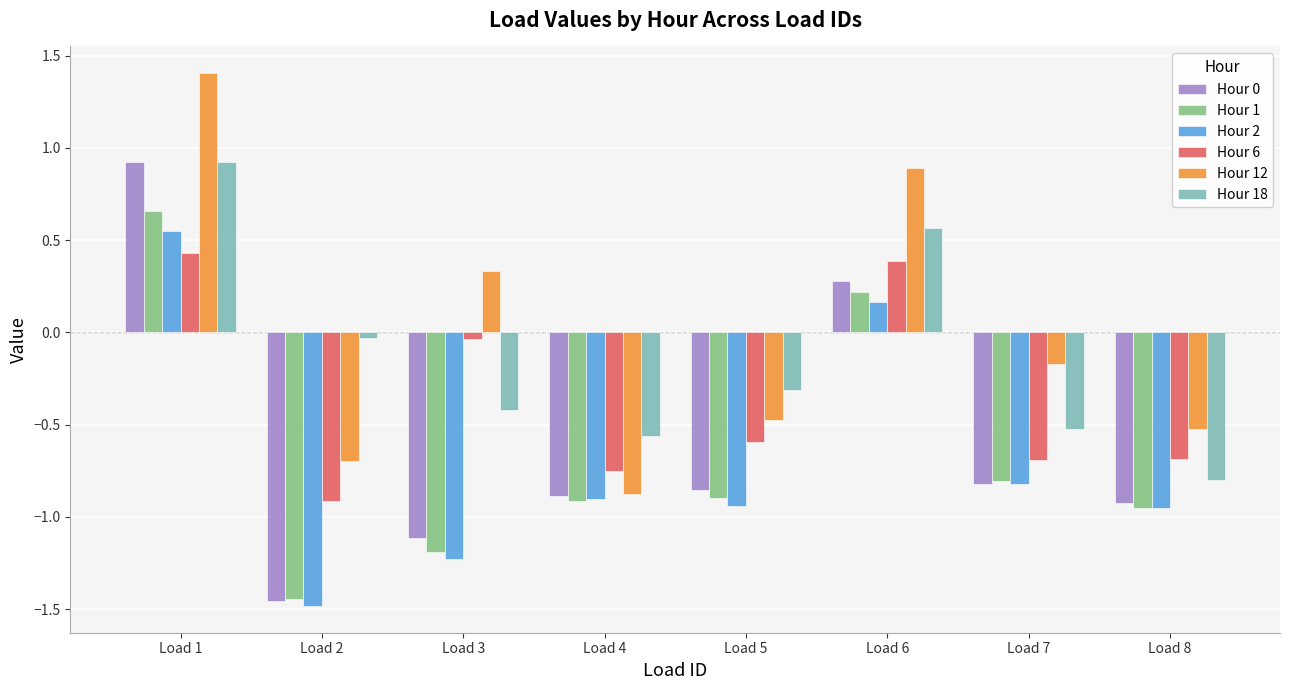

At how many categories does at least one series exceed 0?

3